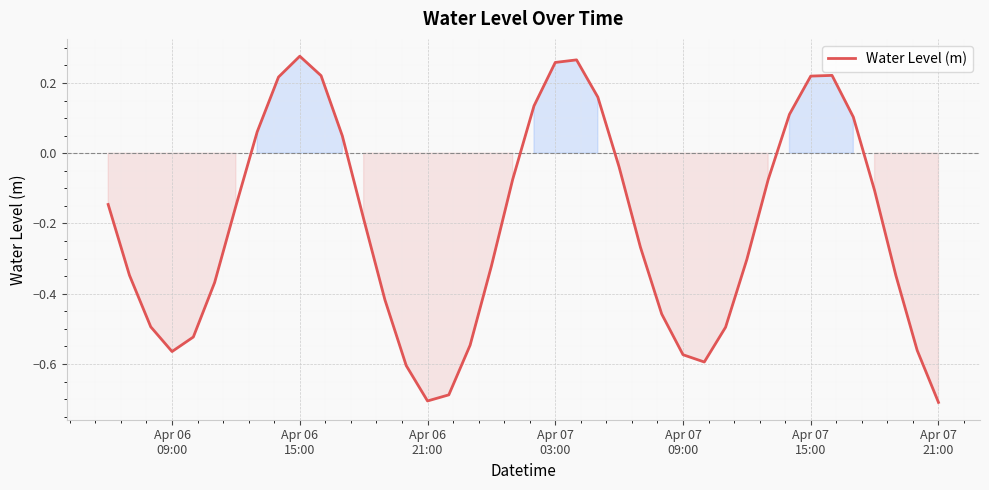

How many lines are shown in the chart?

1